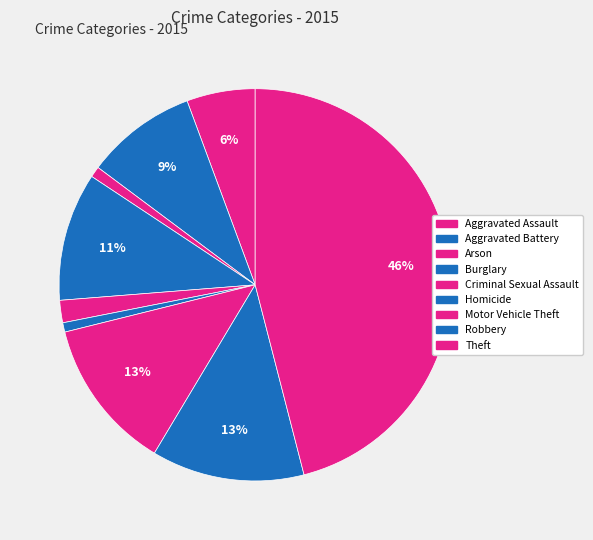

Count the number of slices in the pie.

9